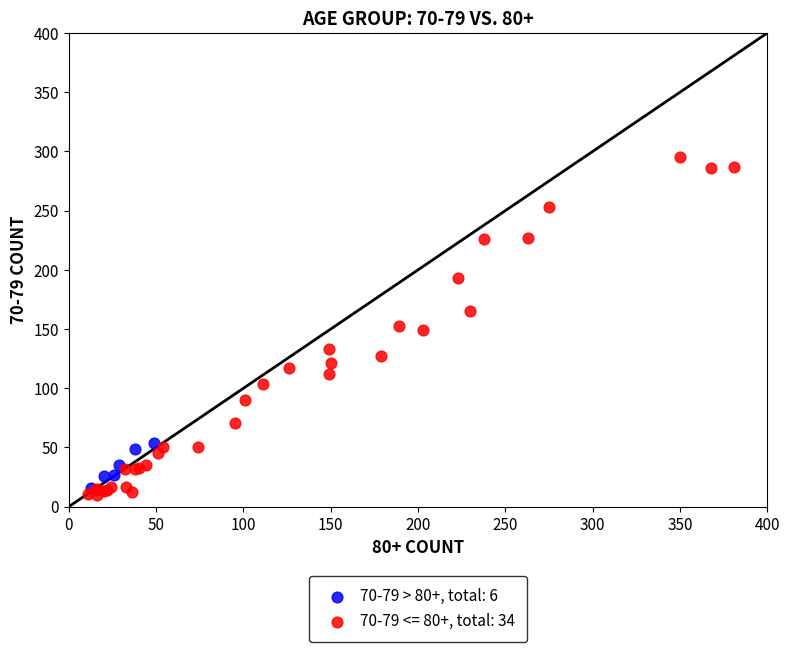

Which series reaches the maximum Y coordinate?

70-79 <= 80+, total: 34